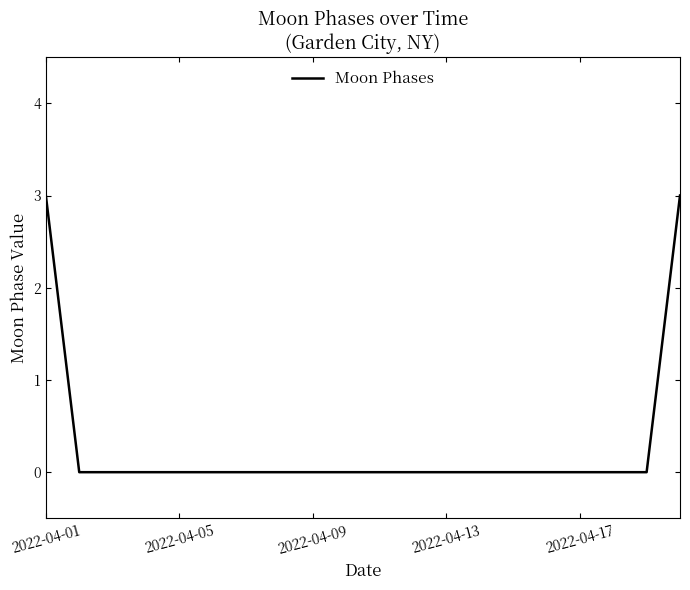

What is the greatest value displayed?

3